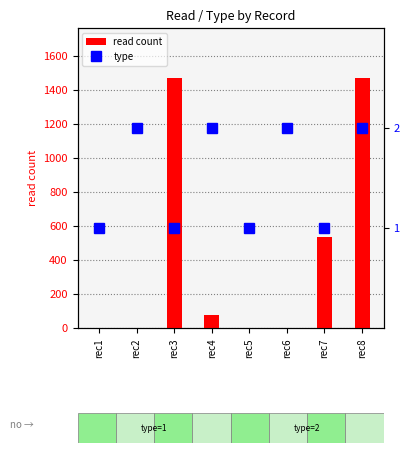

Rank the categories by read count value from highest to lowest.

rec3, rec8, rec7, rec4, rec1, rec2, rec5, rec6